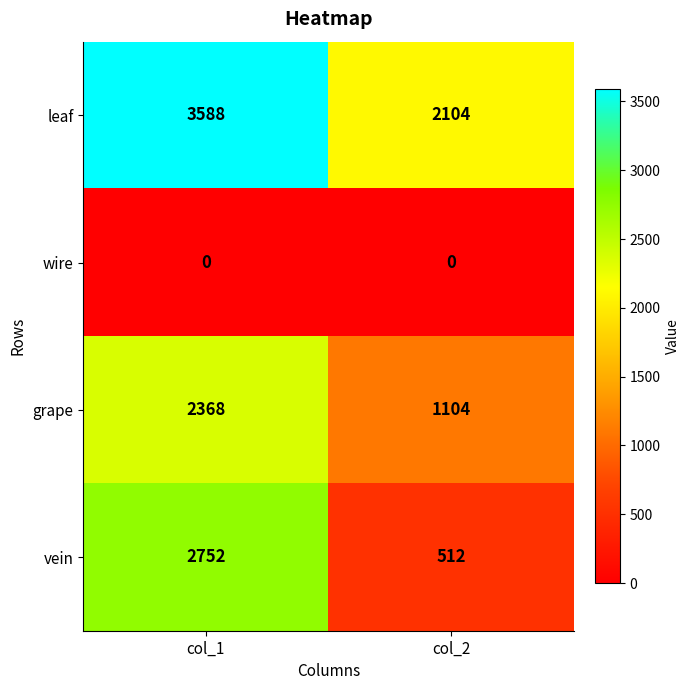

Between col_1 and col_2, which series saw the biggest shift?

vein